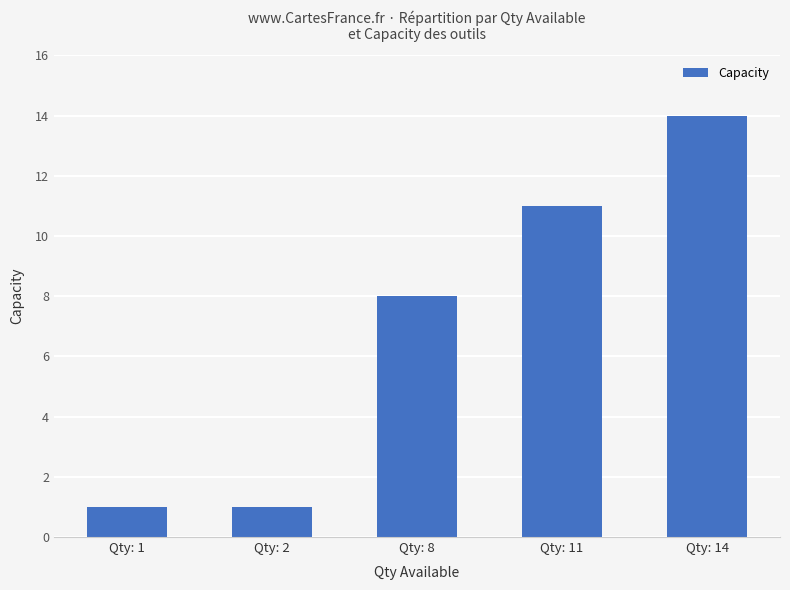

Is it true that the value at Qty: 2 is 1?

True